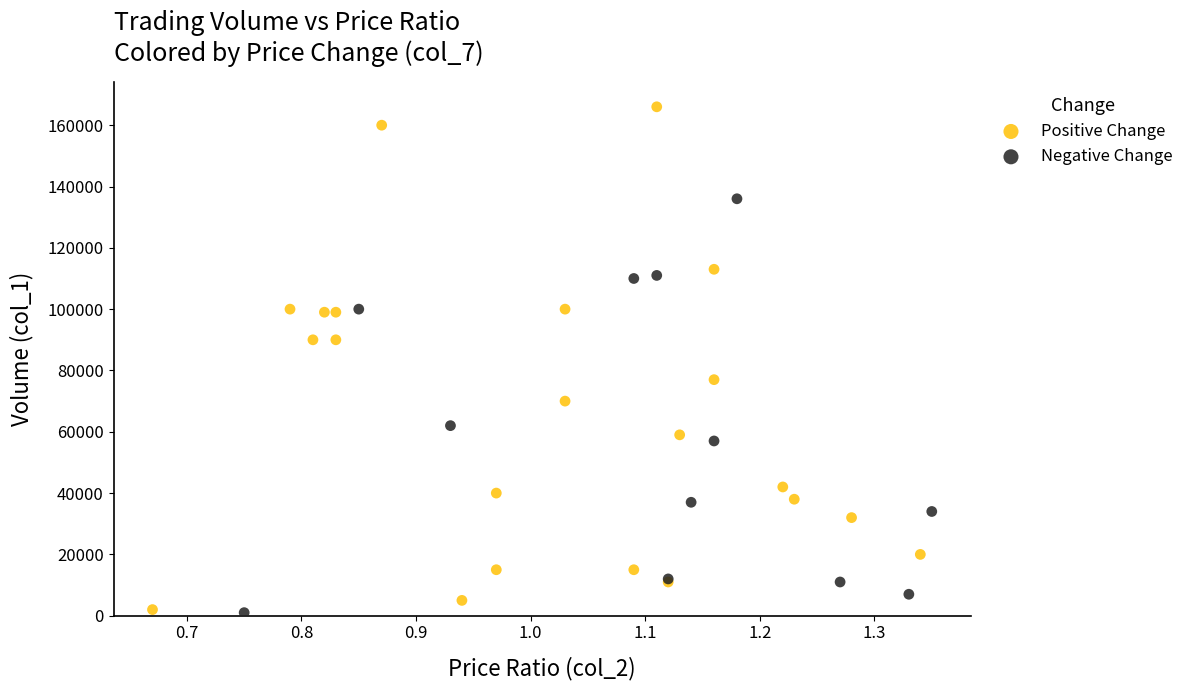

Which series has the widest spread of Y values?

Positive Change